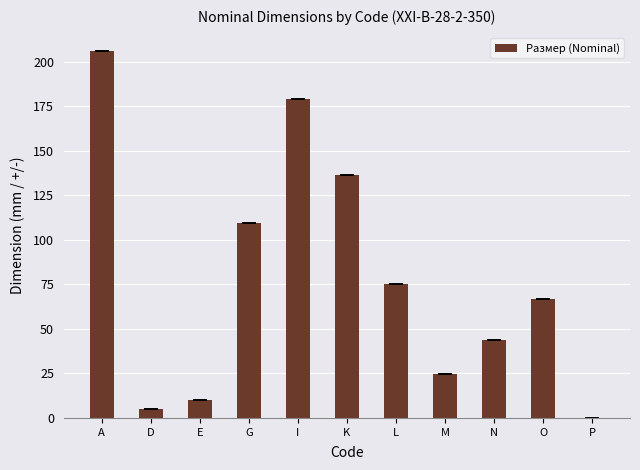

What is the greatest value displayed?

205.9